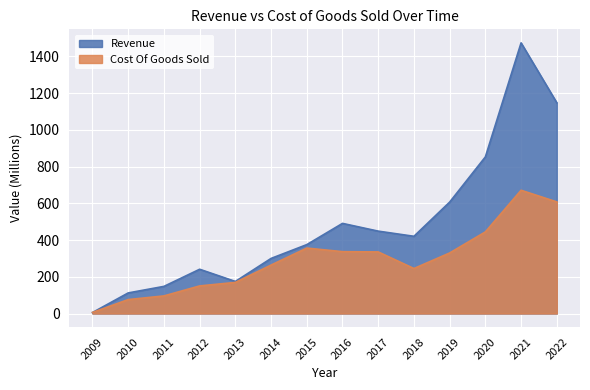

The Revenue series shows 86.5 at 2013. True or false?

False